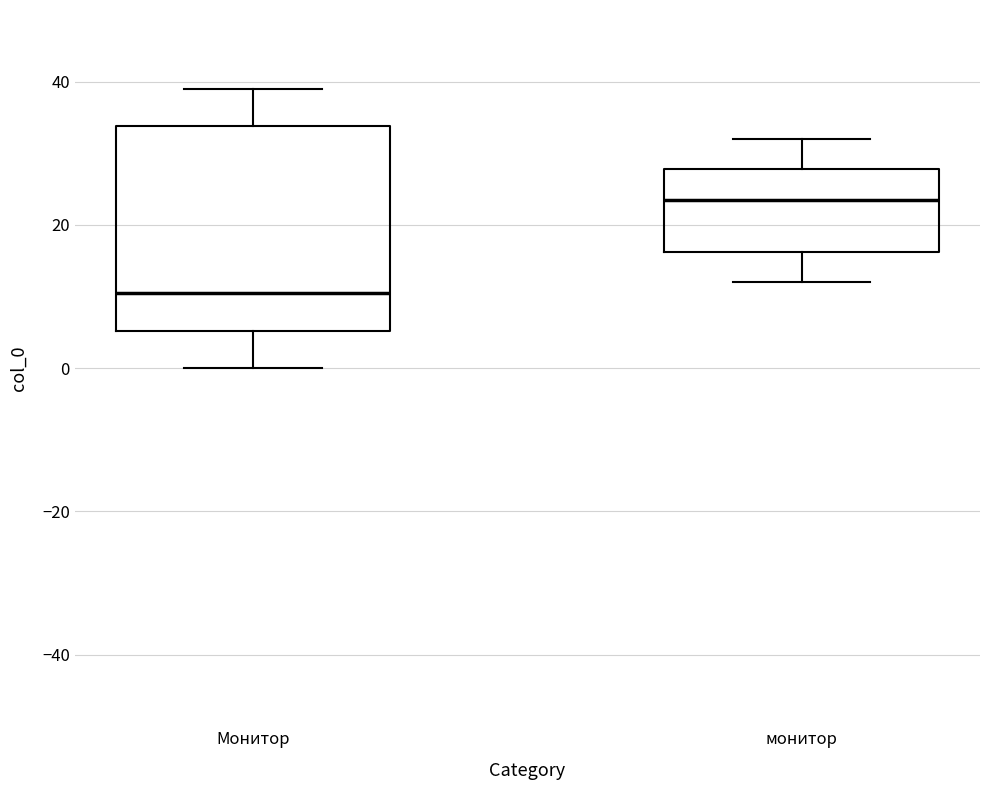

Reading left to right, read every box against the y-axis: the position of its median line, the range the box covers, and the ends of its whiskers. The values are not printed on the chart, so give them approximately, as read against the axis.

Монитор: median 10, box 6 to 34, whiskers 0 to 40
монитор: median 24, box 16 to 28, whiskers 12 to 32